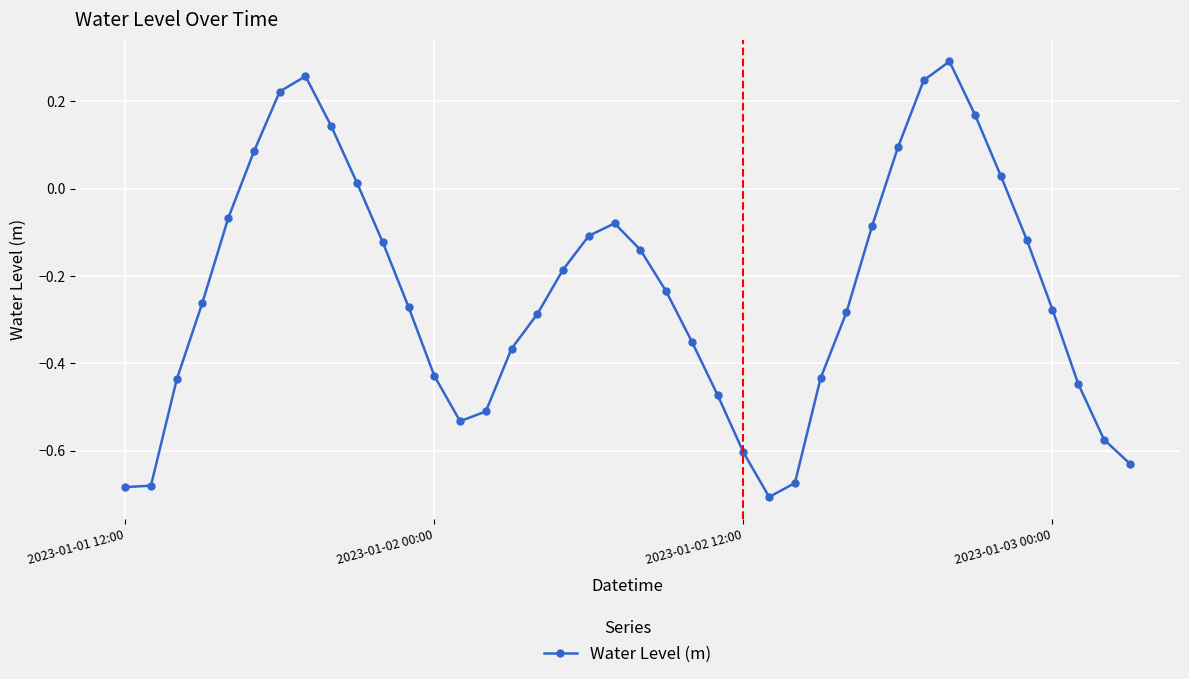

True or false: the data has more than 1 interior local peaks.

True